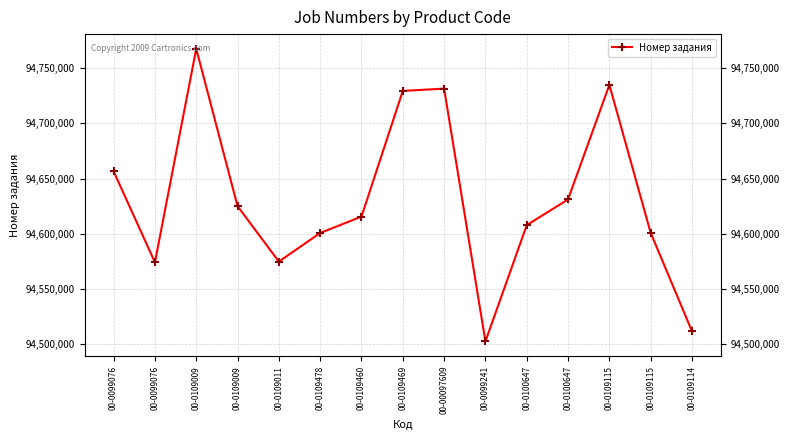

What is the value of the 1st point from the left?

94656550